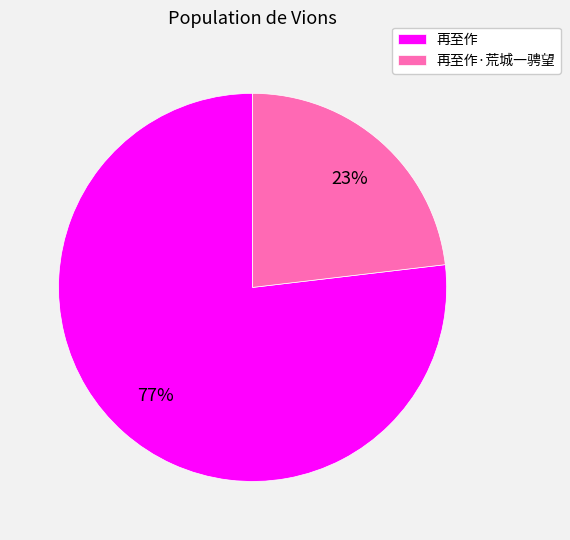

Which category has the biggest portion of the pie?

再至作